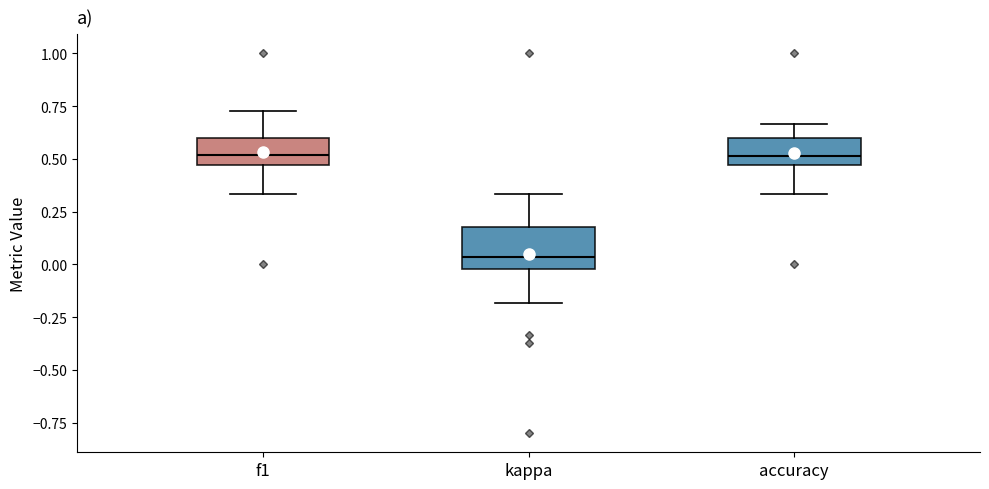

Reading left to right, transcribe this box plot: for each box, give where its median line is, the range the box spans, and where its two whiskers end, as read against the y-axis. The values are not printed on the chart, so give them approximately, as read against the axis.

f1: median 0.50, box 0.45 to 0.60, whiskers 0.35 to 0.75
kappa: median 0.05, box 0.00 to 0.20, whiskers -0.20 to 0.35
accuracy: median 0.50, box 0.45 to 0.60, whiskers 0.35 to 0.65